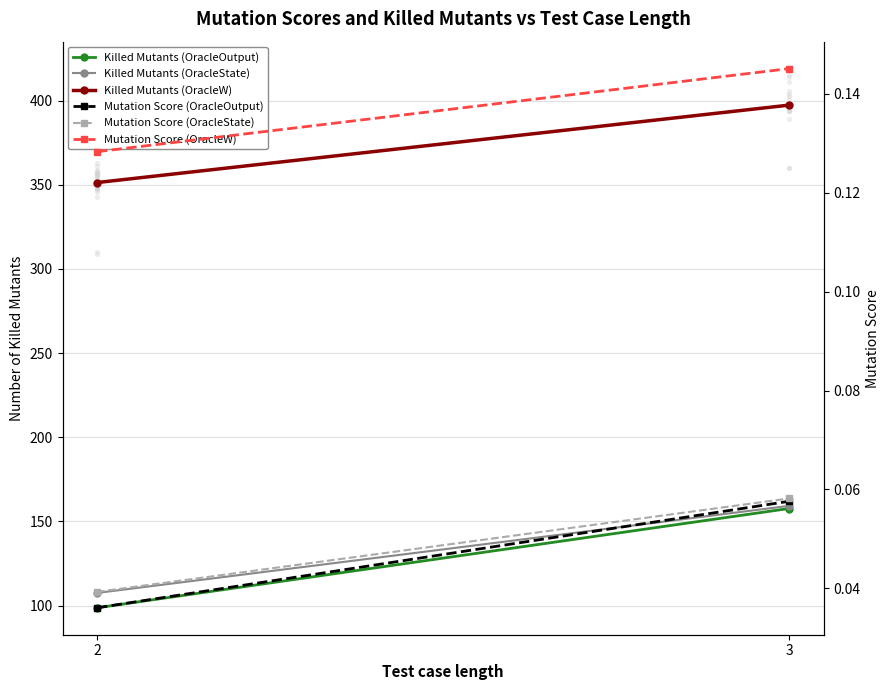

Which series has the largest total across all categories?

Killed Mutants (OracleW)